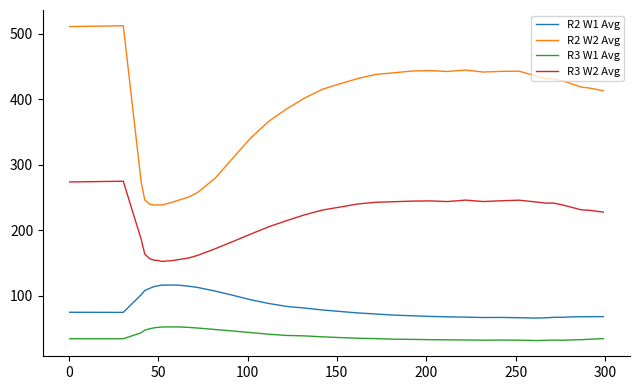

What is the greatest value displayed?

511.9